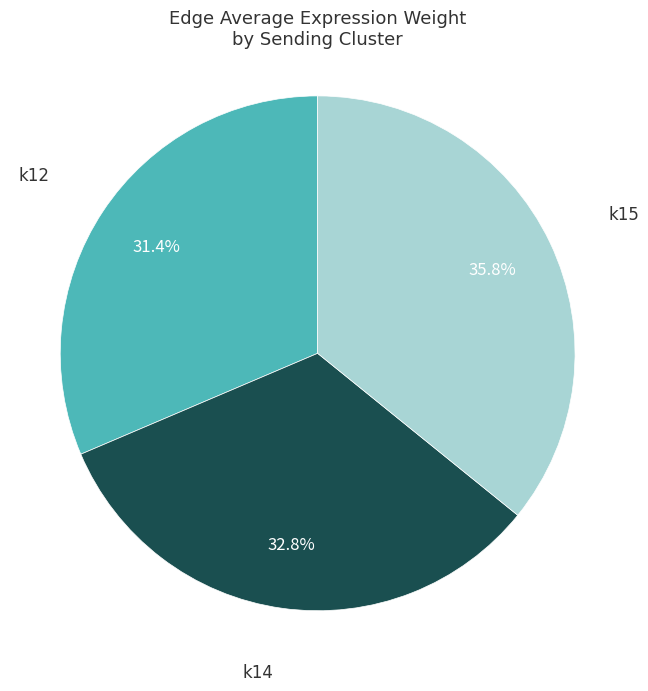

Count the number of slices in the pie.

3